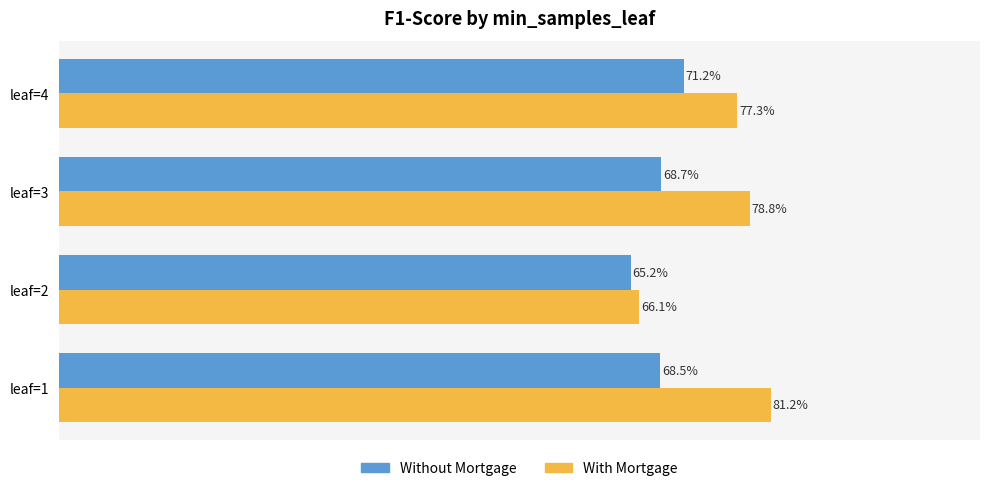

What are all the series names shown in the legend?

Without Mortgage, With Mortgage